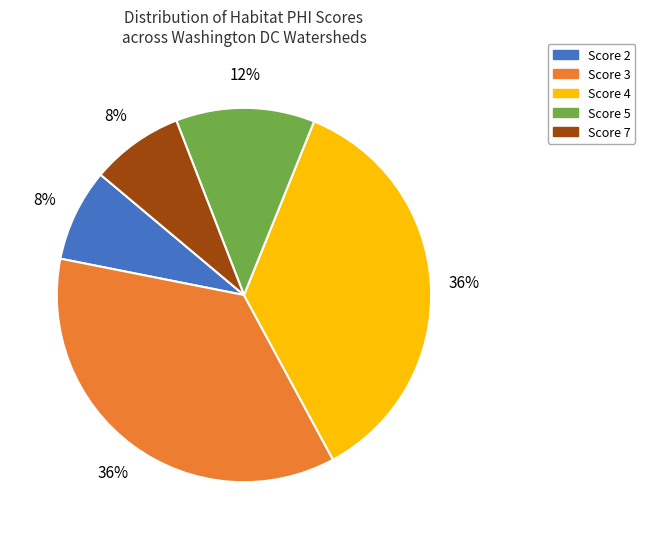

To the nearest percent, what portion does Score 7 represent?

8%